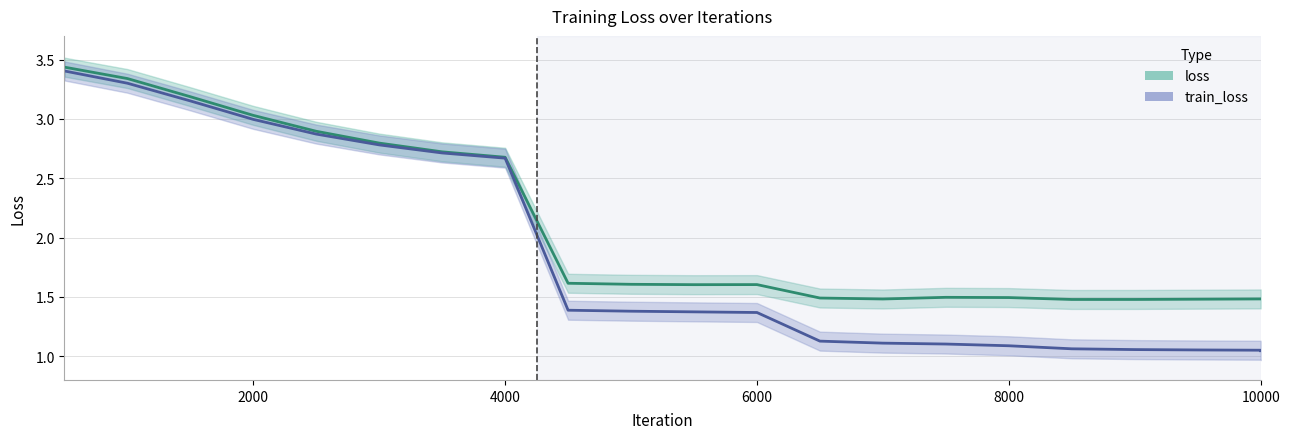

How many lines are shown in the chart?

2